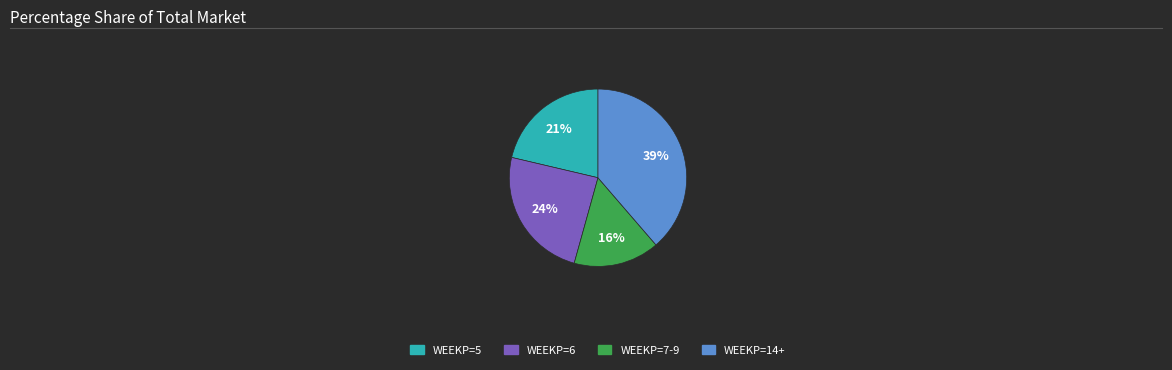

Is there a majority slice in this chart?

No